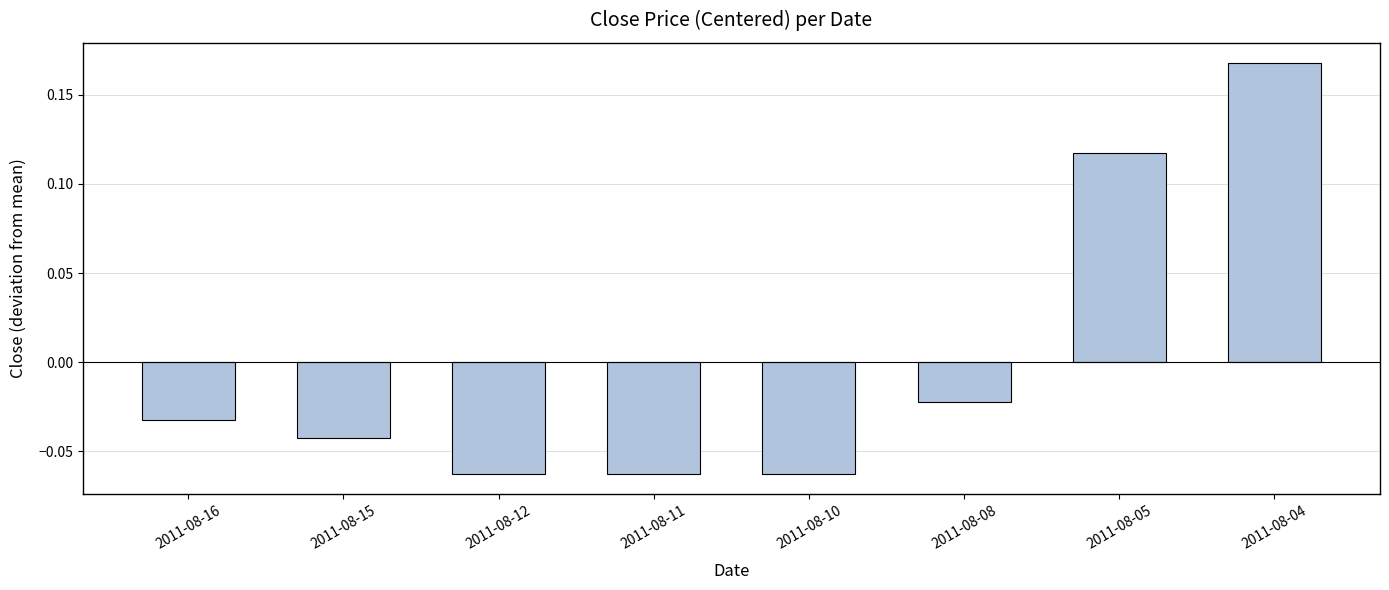

How many distinct data groups are displayed?

1